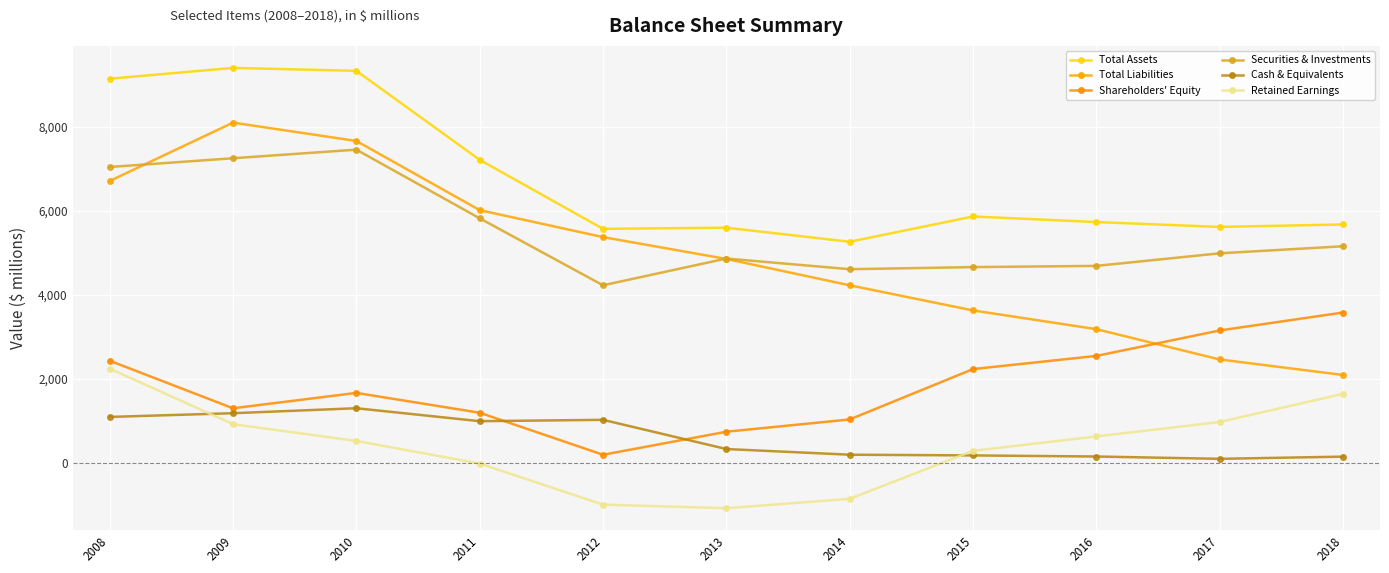

Which series has the widest spread of values?

Total Liabilities